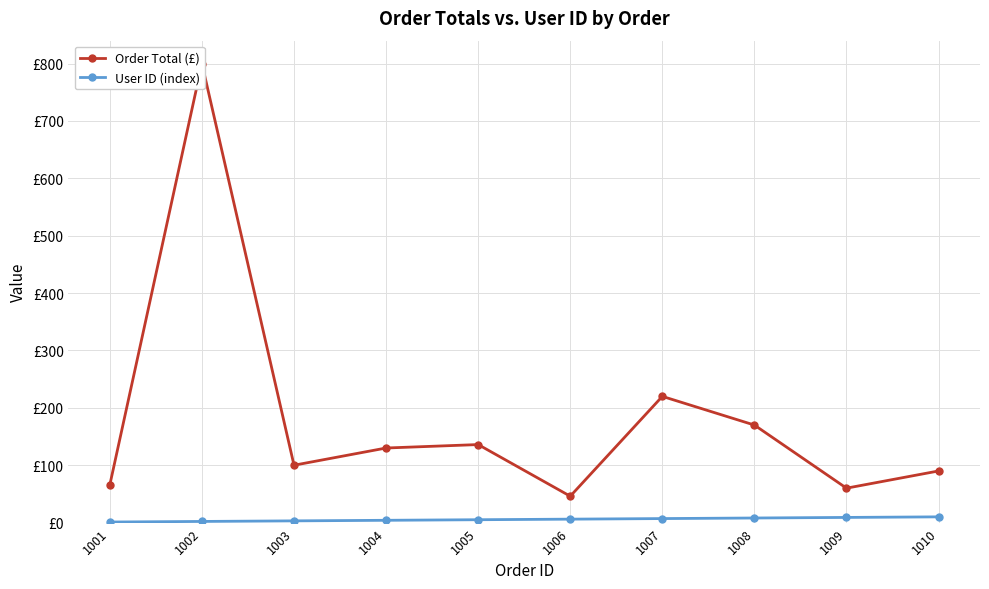

The value of User ID (index) at 1001 is 1.3. True or false?

False